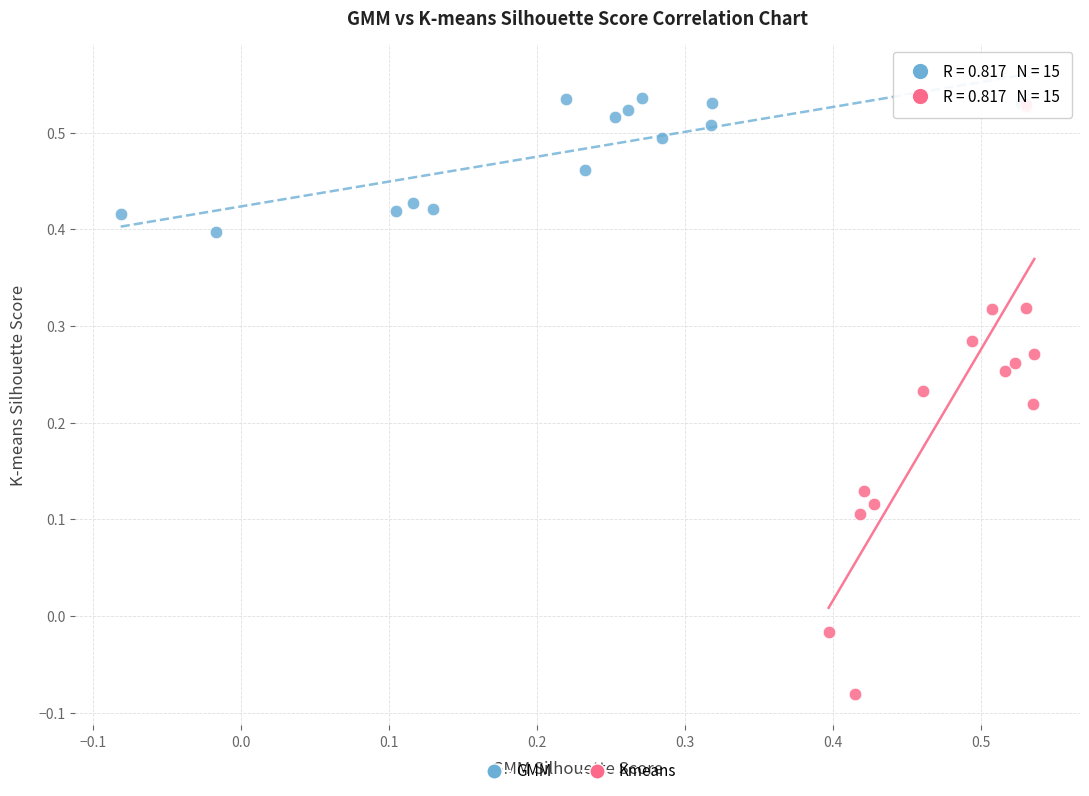

Which series has the largest Y range (max minus min)?

Kmeans